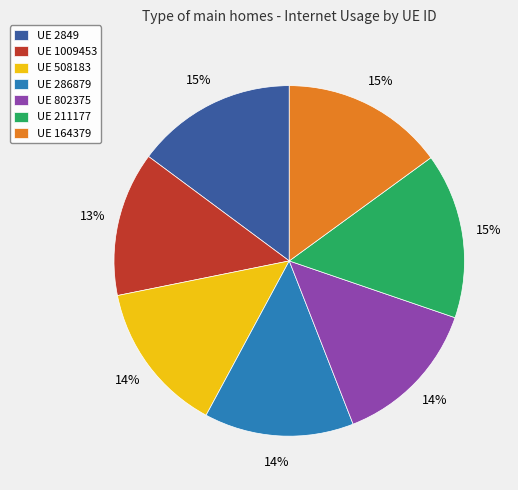

Combined, do UE 164379 and UE 802375 account for over 50%?

No